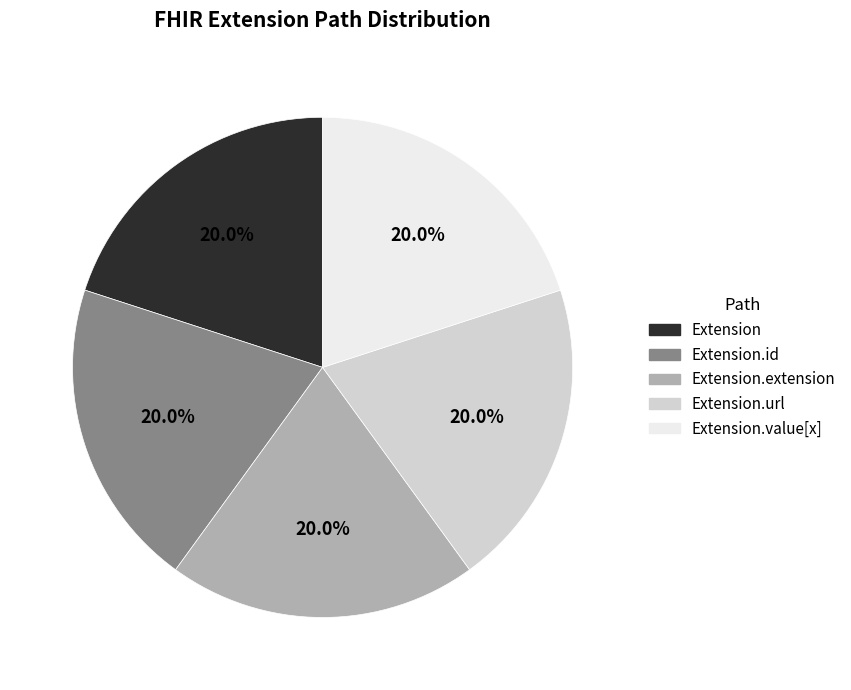

Is there a majority slice in this chart?

No